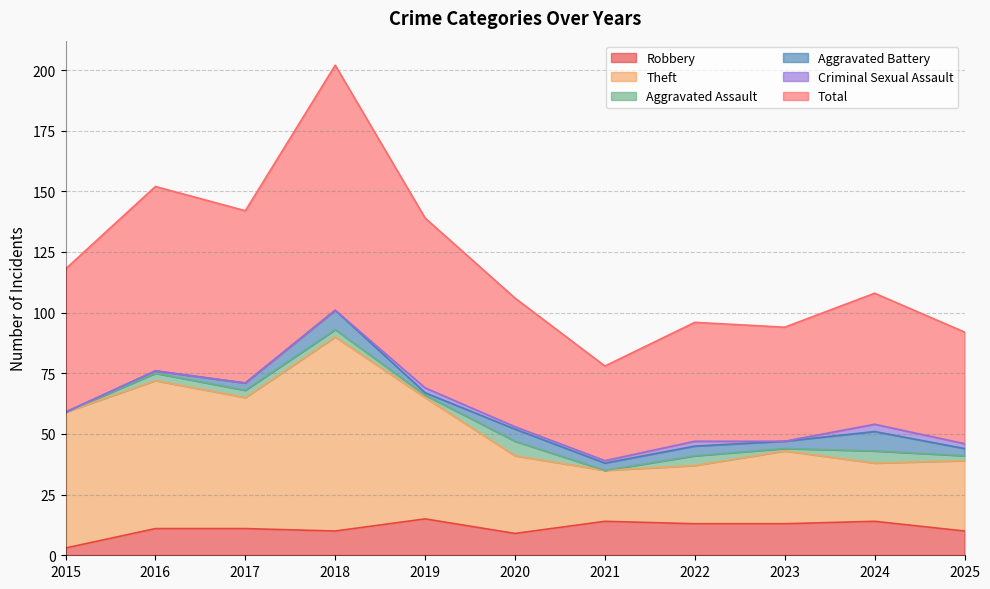

What is the spread (max minus min) of values at 2017?

131